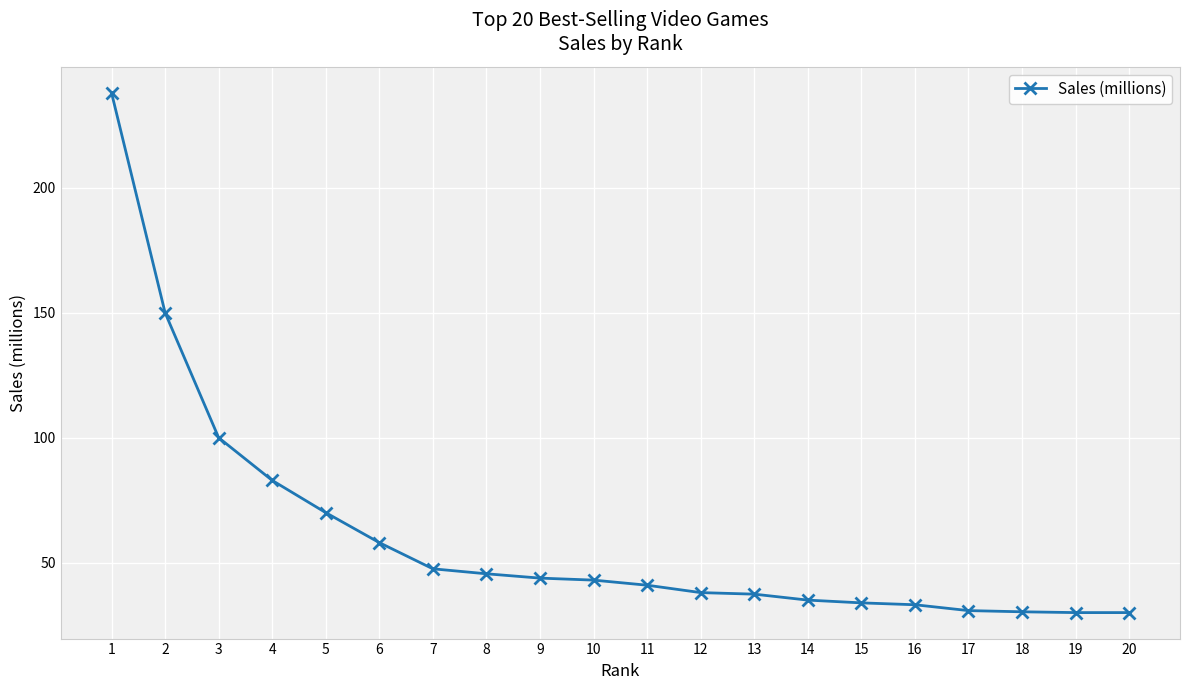

What is the sum of all values?

1218.2